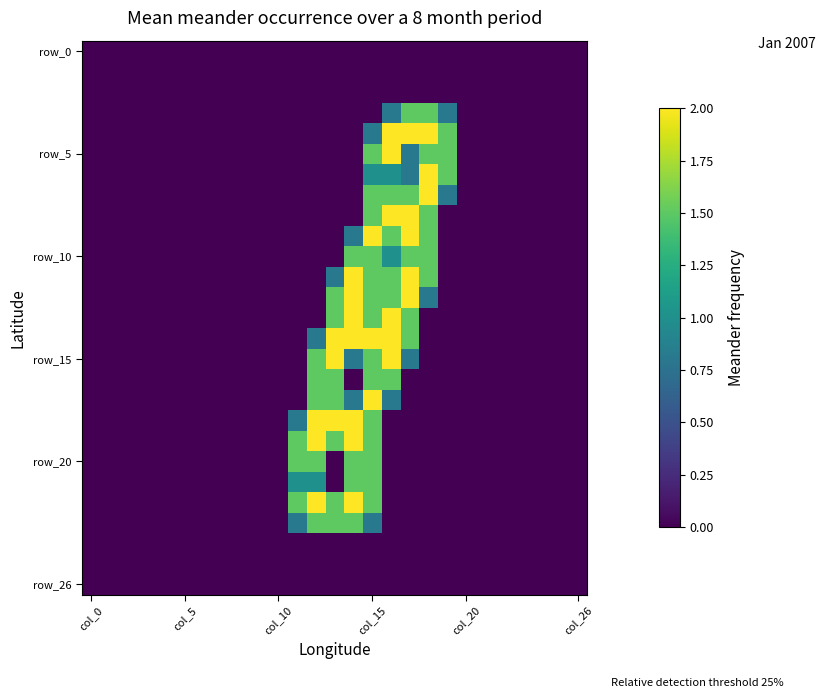

At which category does the chart reach its peak across all series?

16